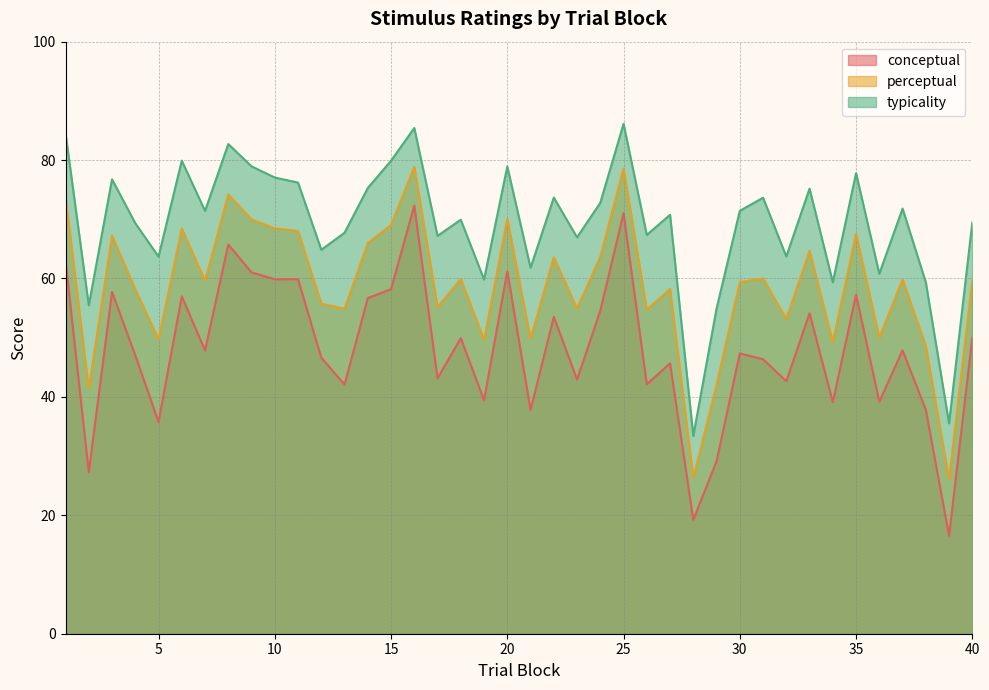

True or false: typicality has a value of 75.3 at 14.

True